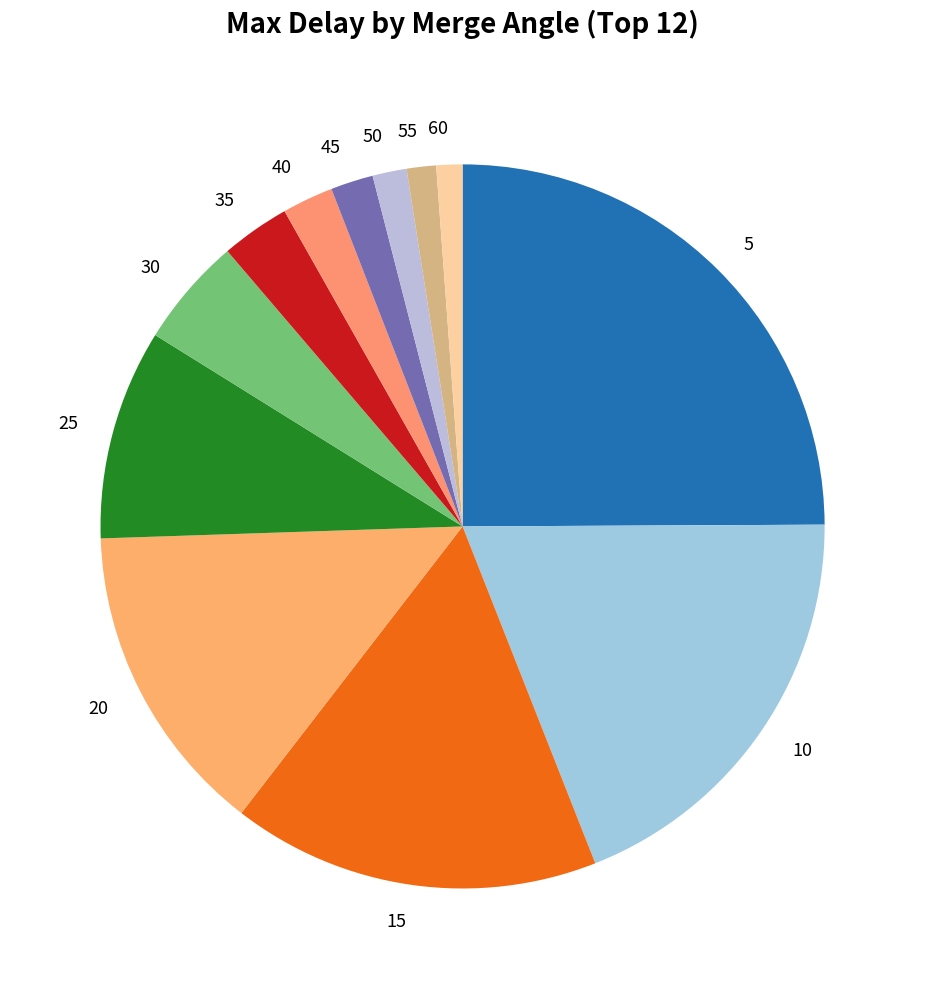

Does 60 represent more than half of the total?

No